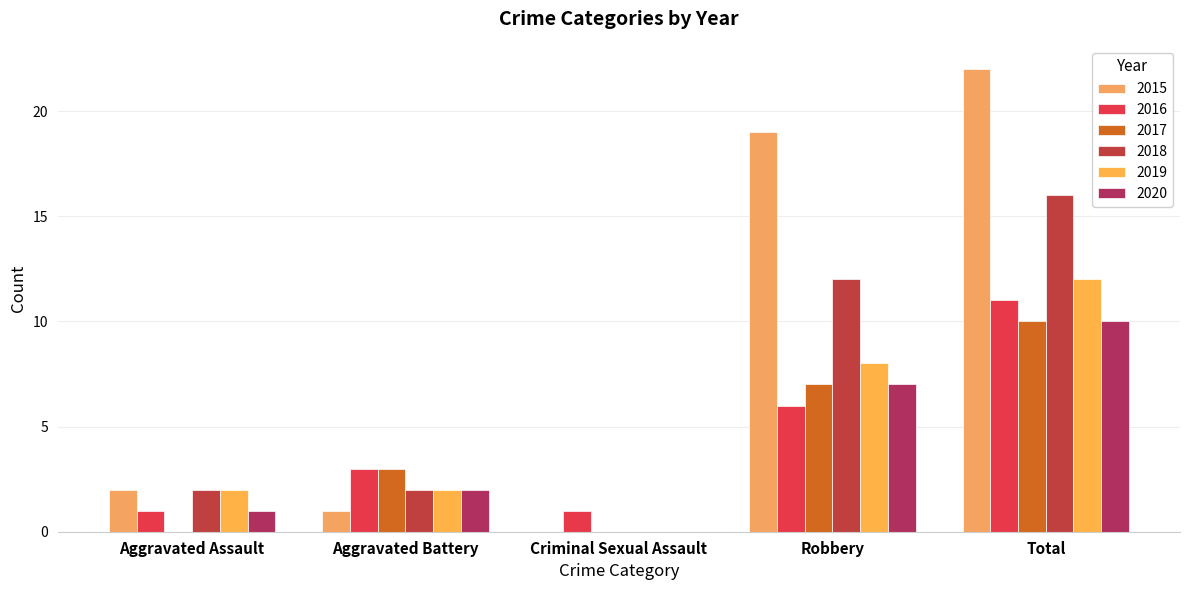

Reading right to left, extract all data points from this chart.

2015: 22	19	0	1	2
2016: 11	6	1	3	1
2017: 10	7	0	3	0
2018: 16	12	0	2	2
2019: 12	8	0	2	2
2020: 10	7	0	2	1